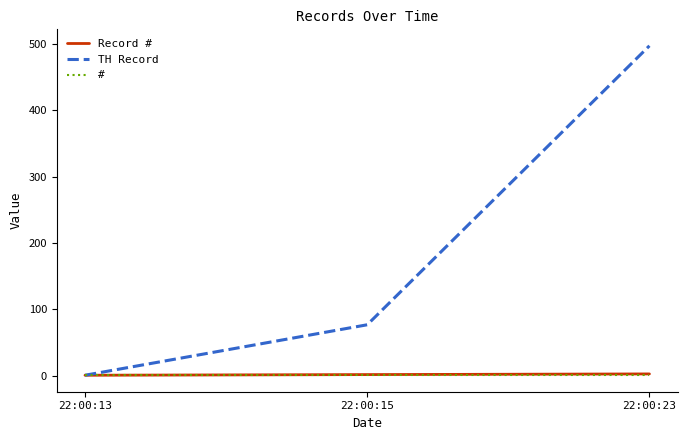

What is the spread (max minus min) of values at 22:00:23?

496